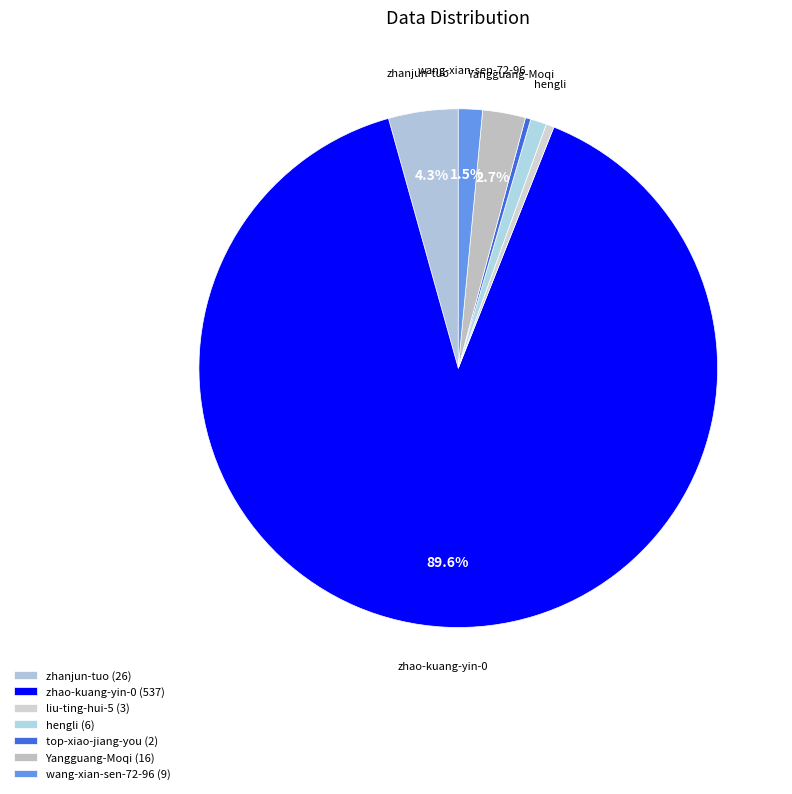

What percentage do zhanjun-tuo and zhao-kuang-yin-0 together represent?

94.0%